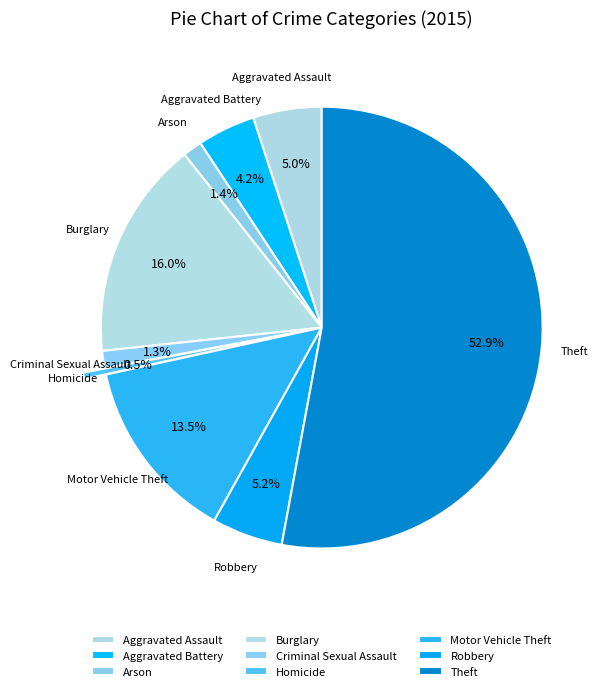

Which slice is the smallest?

Homicide